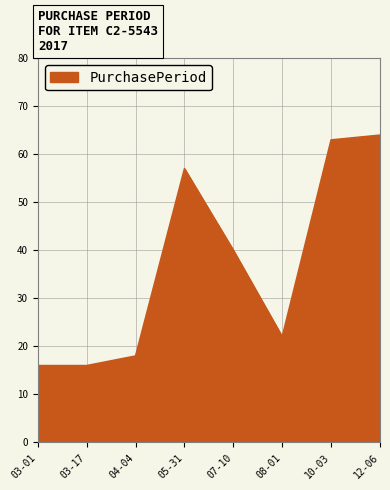

What position from the left is 03-17?

2